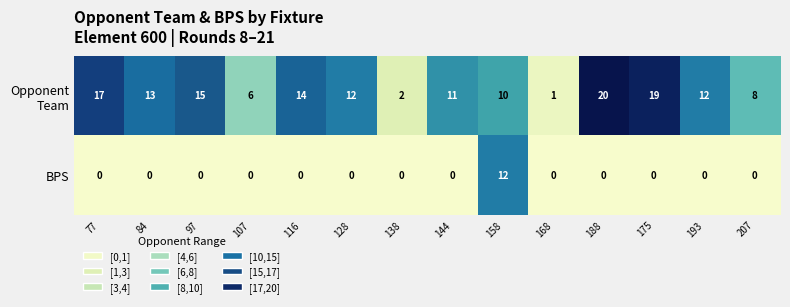

What is the spread (max minus min) of values at 207?

8